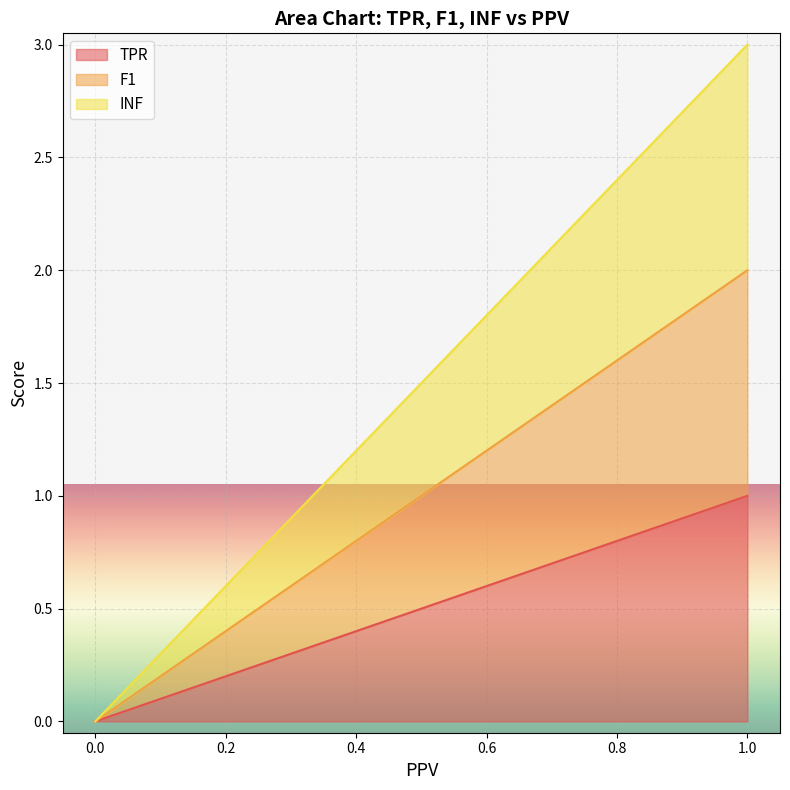

At how many categories does at least one series exceed 0?

1